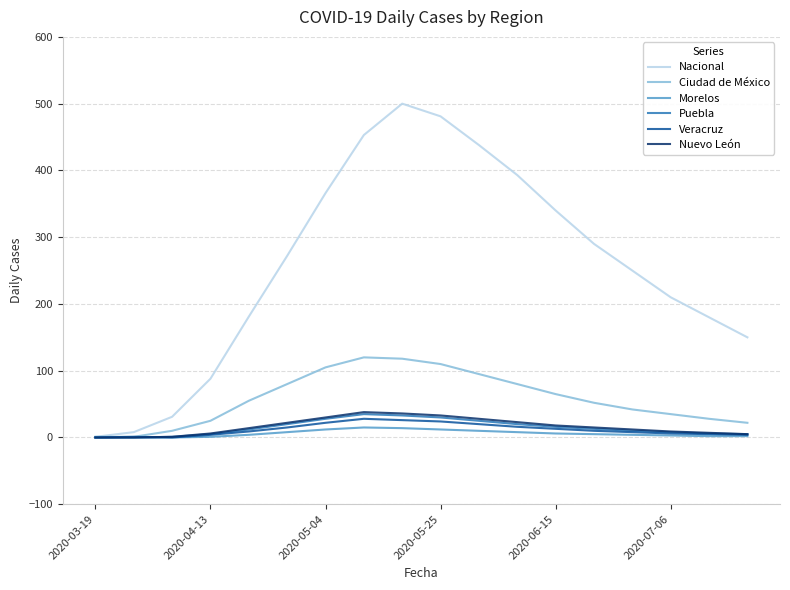

Which series has the widest spread of values?

Nacional